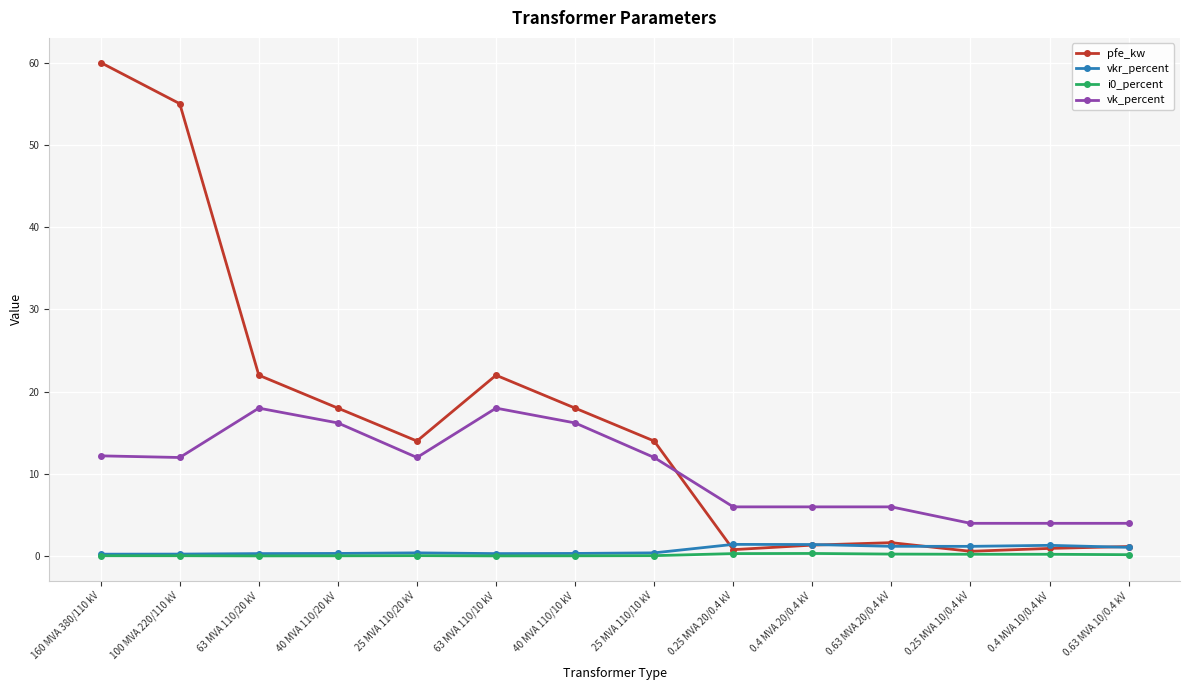

Is the value of vk_percent at 25 MVA 110/20 kV greater than the value of pfe_kw at 40 MVA 110/10 kV?

No